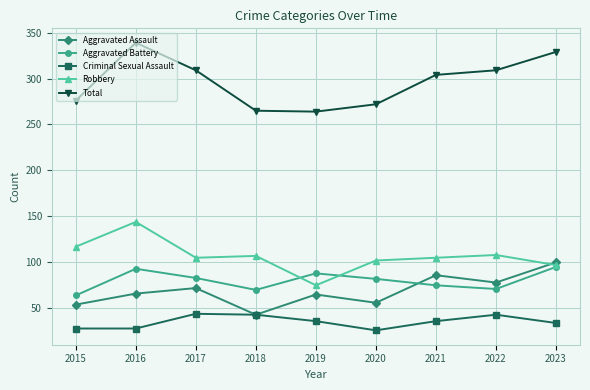

At which label is Total closest to 301?

2021